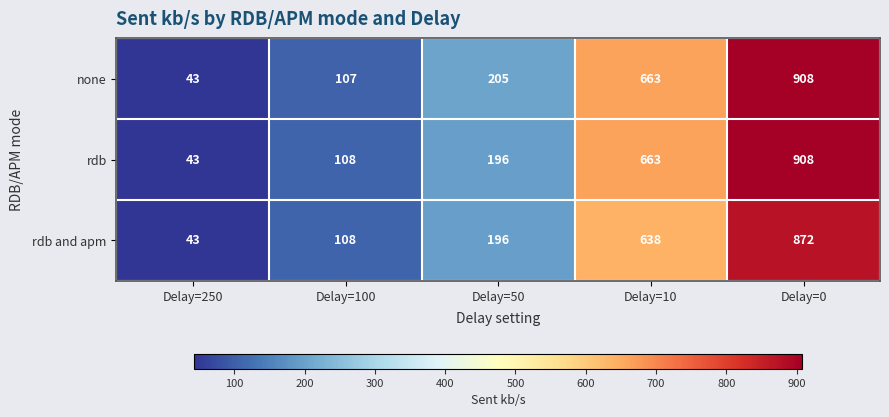

What is the maximum value for rdb?

908